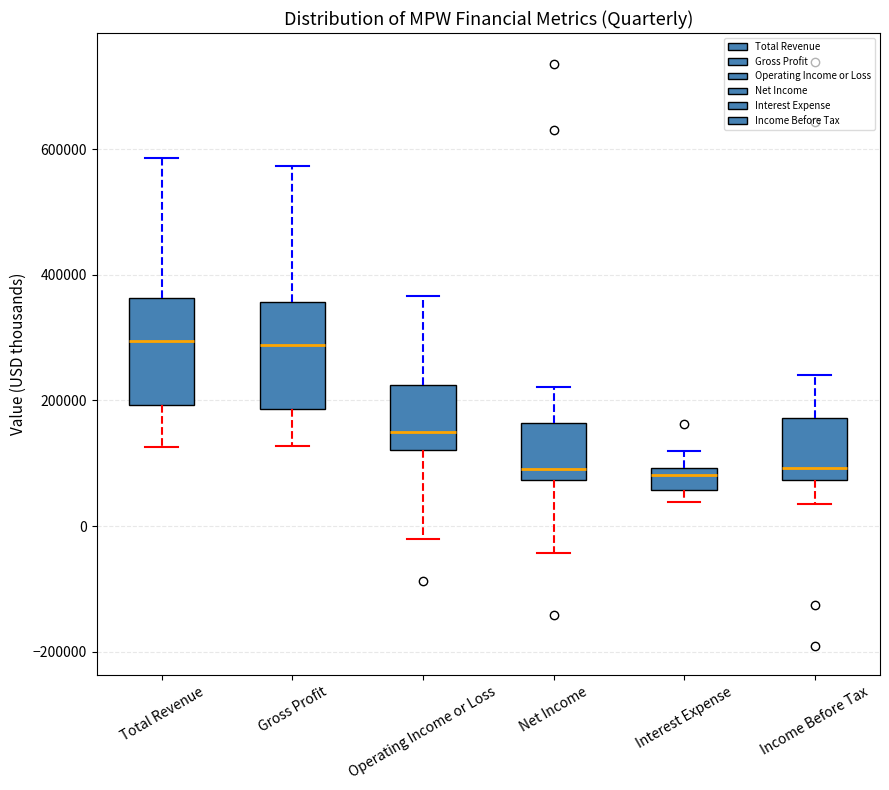

Reading left to right, read every box against the y-axis: the position of its median line, the range the box covers, and the ends of its whiskers. The values are not printed on the chart, so give them approximately, as read against the axis.

Total Revenue: median 300000, box 200000 to 360000, whiskers 120000 to 580000
Gross Profit: median 280000, box 180000 to 360000, whiskers 120000 to 580000
Operating Income or Loss: median 140000, box 120000 to 220000, whiskers -20000 to 360000
Net Income: median 100000, box 80000 to 160000, whiskers -40000 to 220000
Interest Expense: median 80000, box 60000 to 100000, whiskers 40000 to 120000
Income Before Tax: median 100000, box 80000 to 180000, whiskers 40000 to 240000